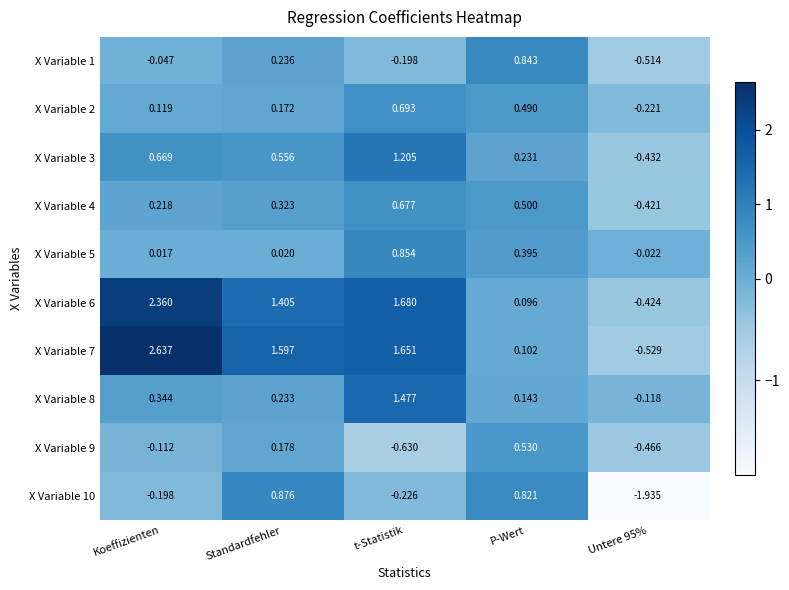

Rank the series at Untere 95% from highest to lowest value.

X Variable 5, X Variable 8, X Variable 2, X Variable 4, X Variable 6, X Variable 3, X Variable 9, X Variable 1, X Variable 7, X Variable 10